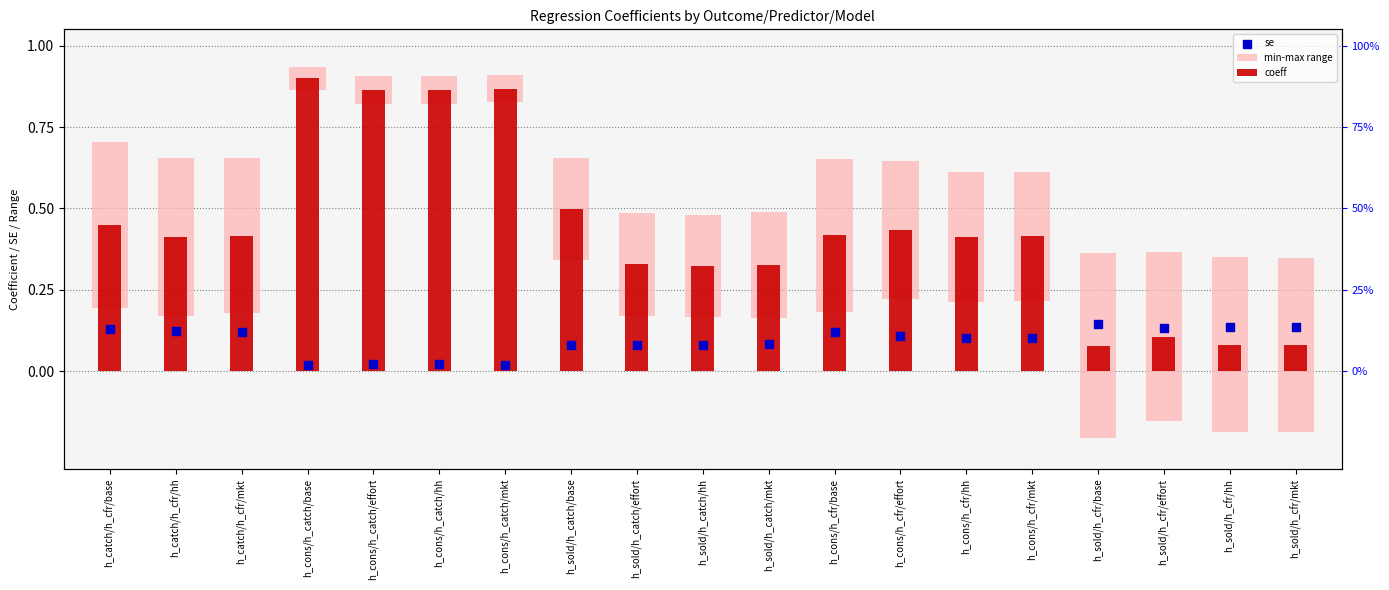

Which series contains the lowest Y value?

se